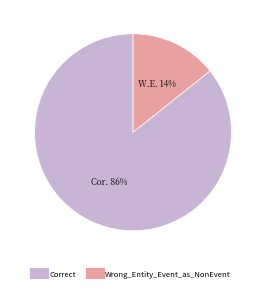

True or false: Correct accounts for 86% of the total.

True